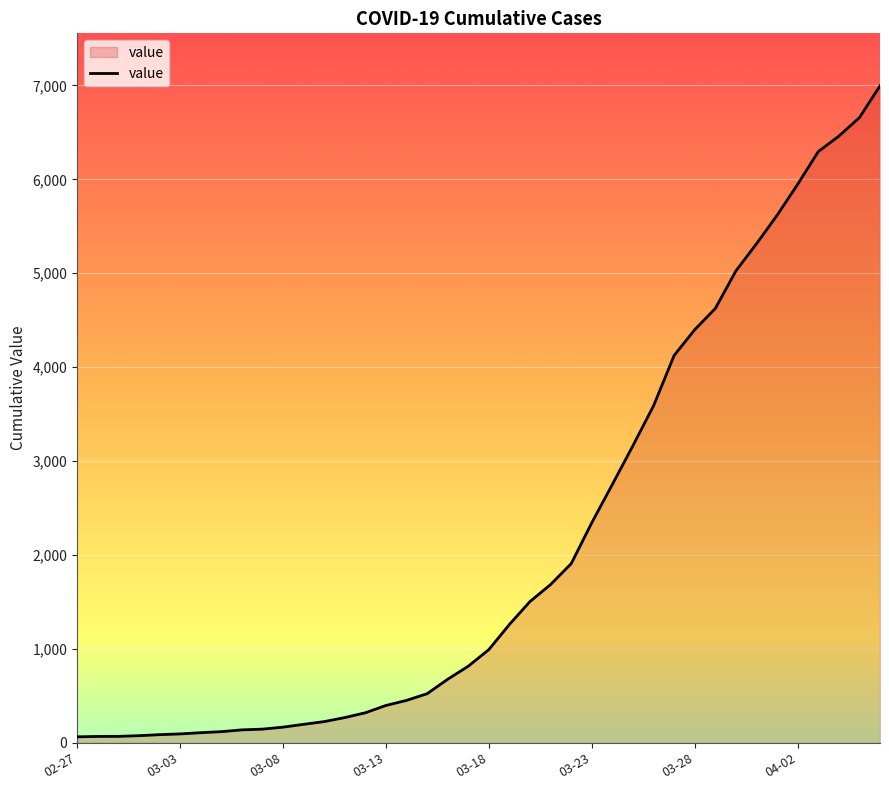

How many lines are shown in the chart?

1